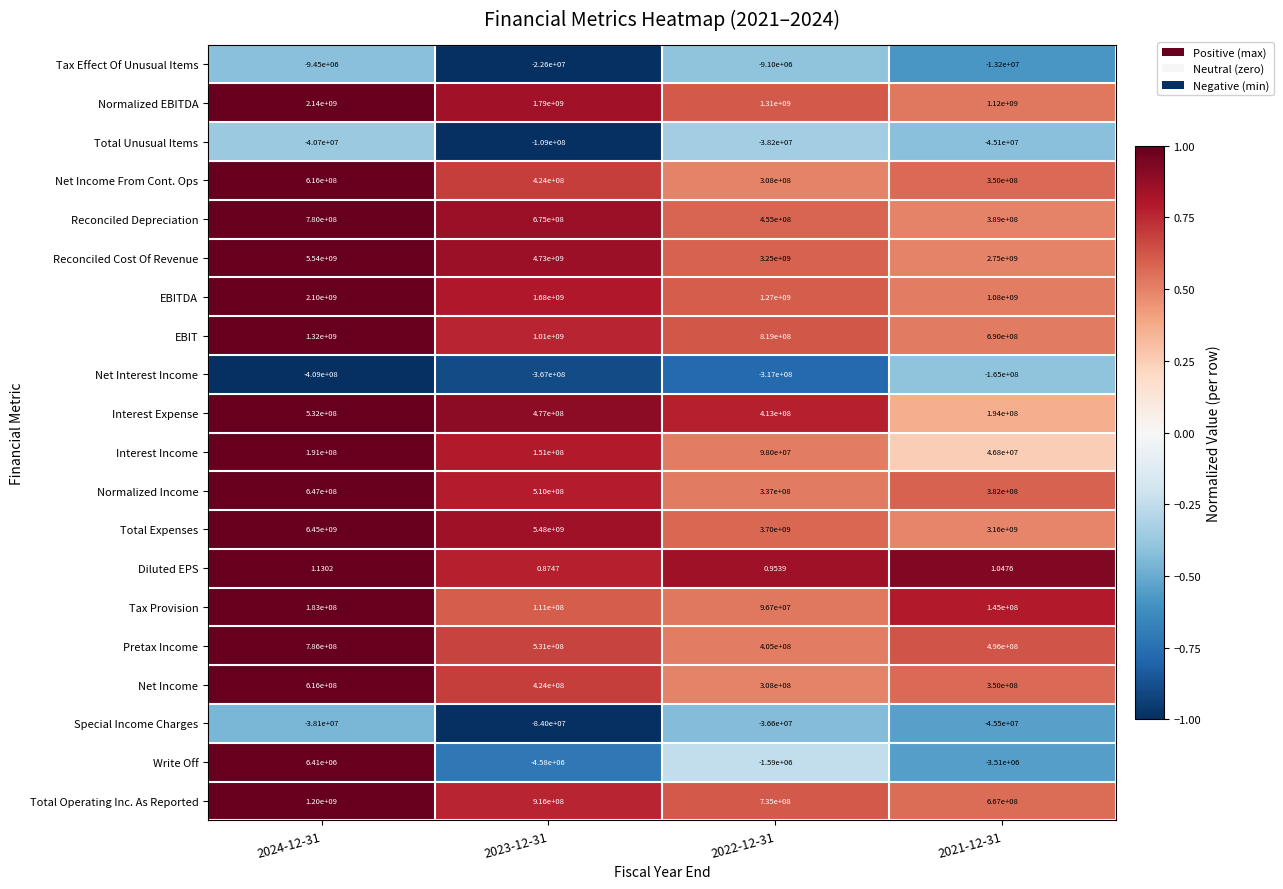

Is the value of Total Expenses at 2024-12-31 greater than the value of Reconciled Depreciation at 2024-12-31?

Yes